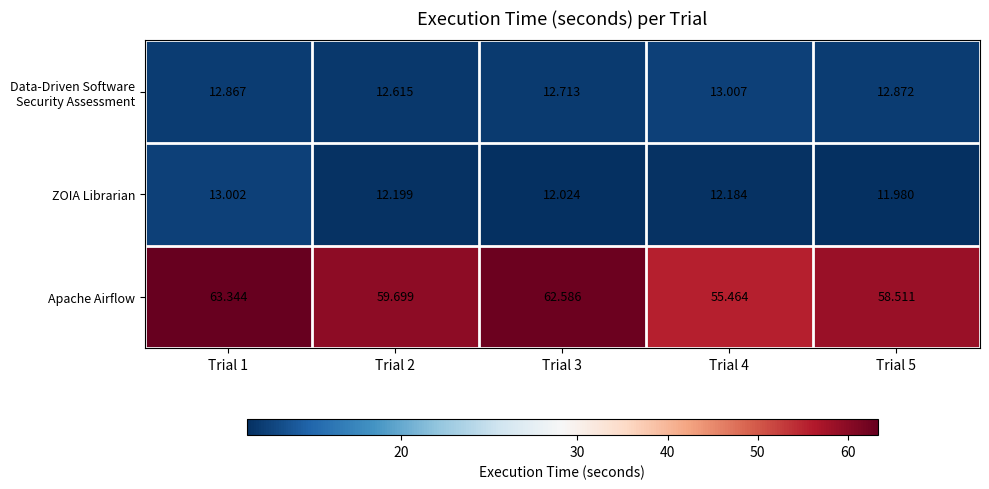

Between Trial 2 and Trial 3, which series saw the biggest shift?

Apache Airflow